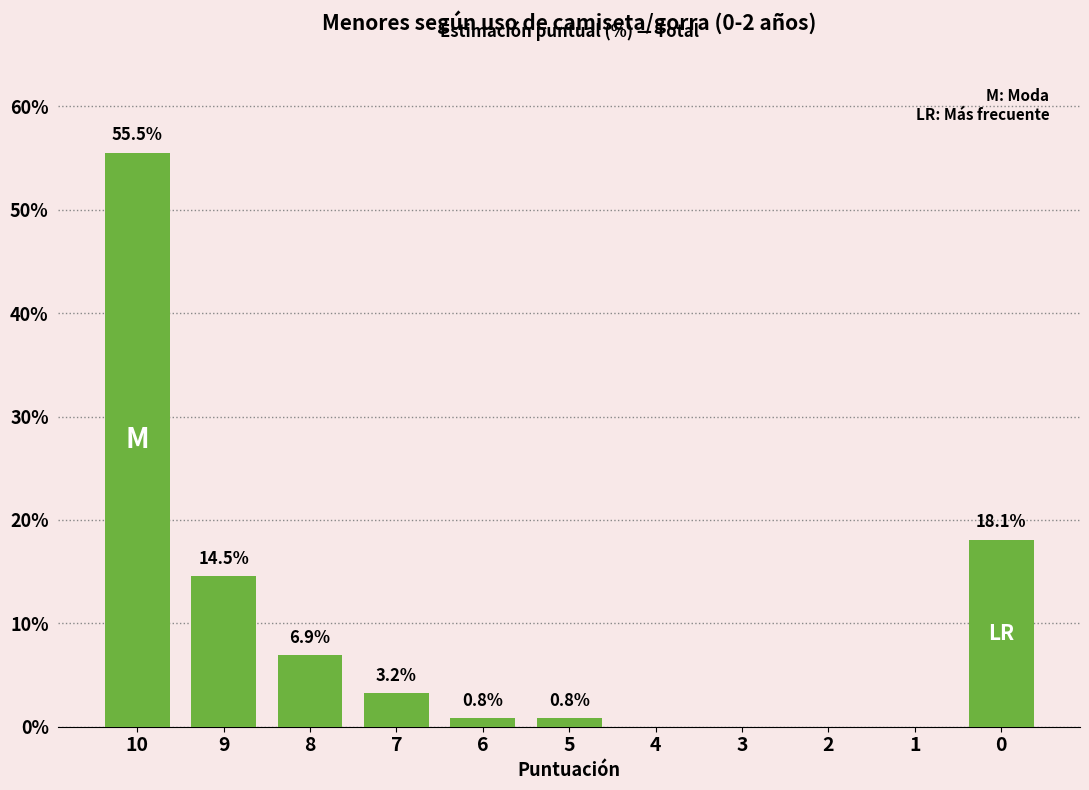

How many positive values are there?

7